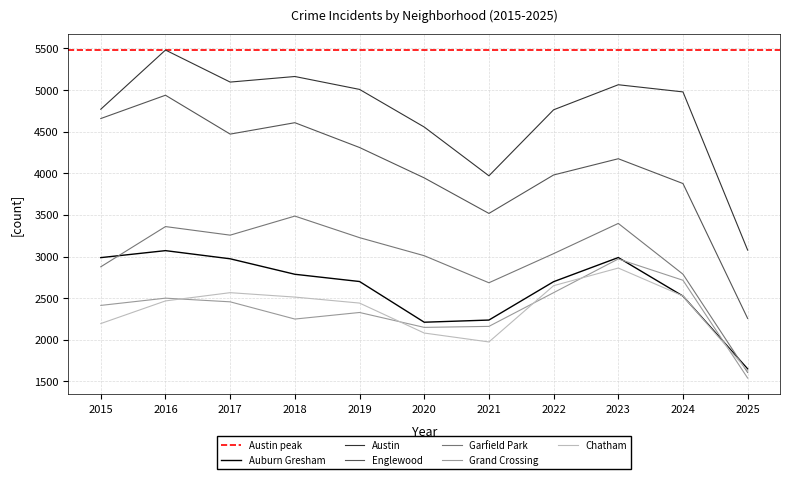

True or false: Austin and Garfield Park intersect in this chart.

False